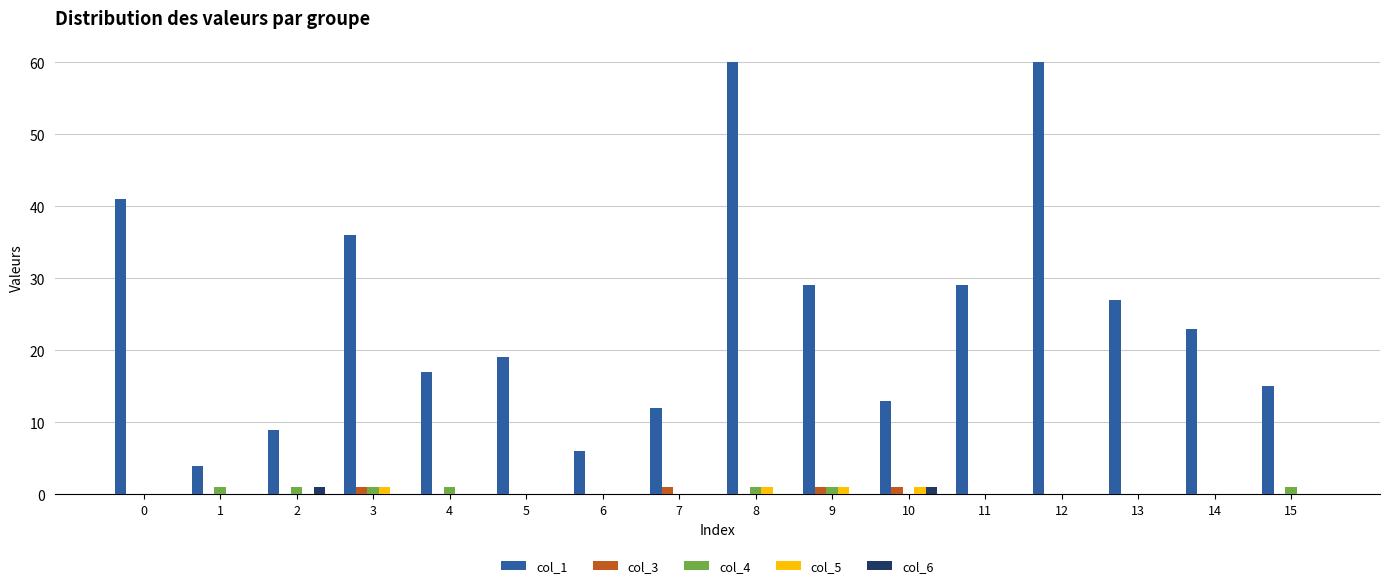

Is the value of col_6 at 2 greater than the value of col_3 at 12?

Yes